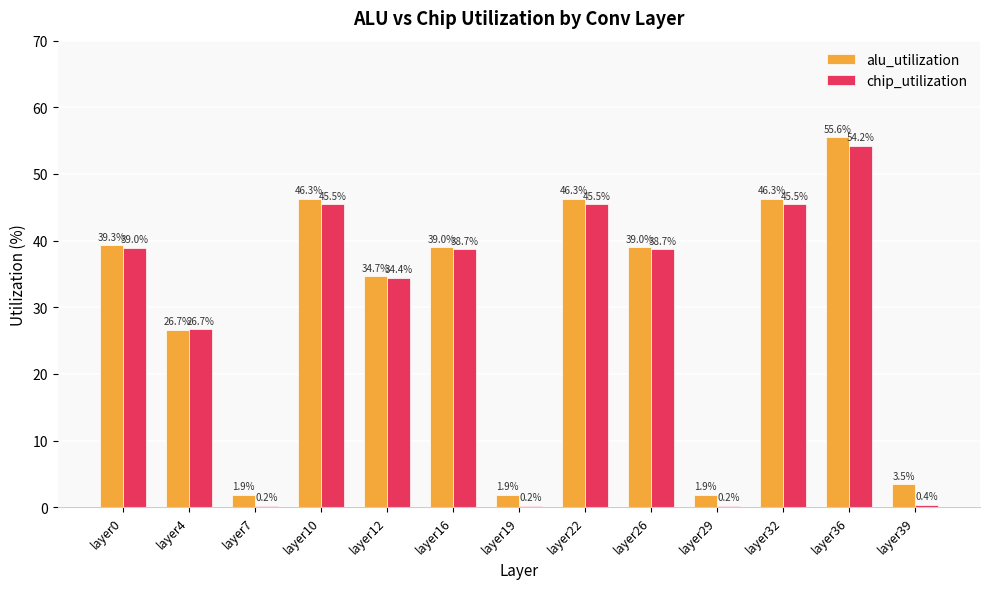

Is it true that chip_utilization equals 45.5 at layer10?

True